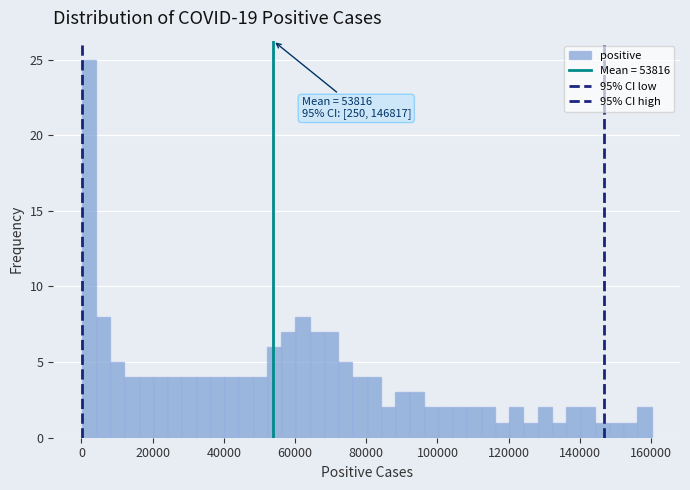

Around what value on the x-axis is the tallest bar? Give the approximate position of its centre, as read against the axis.

2000